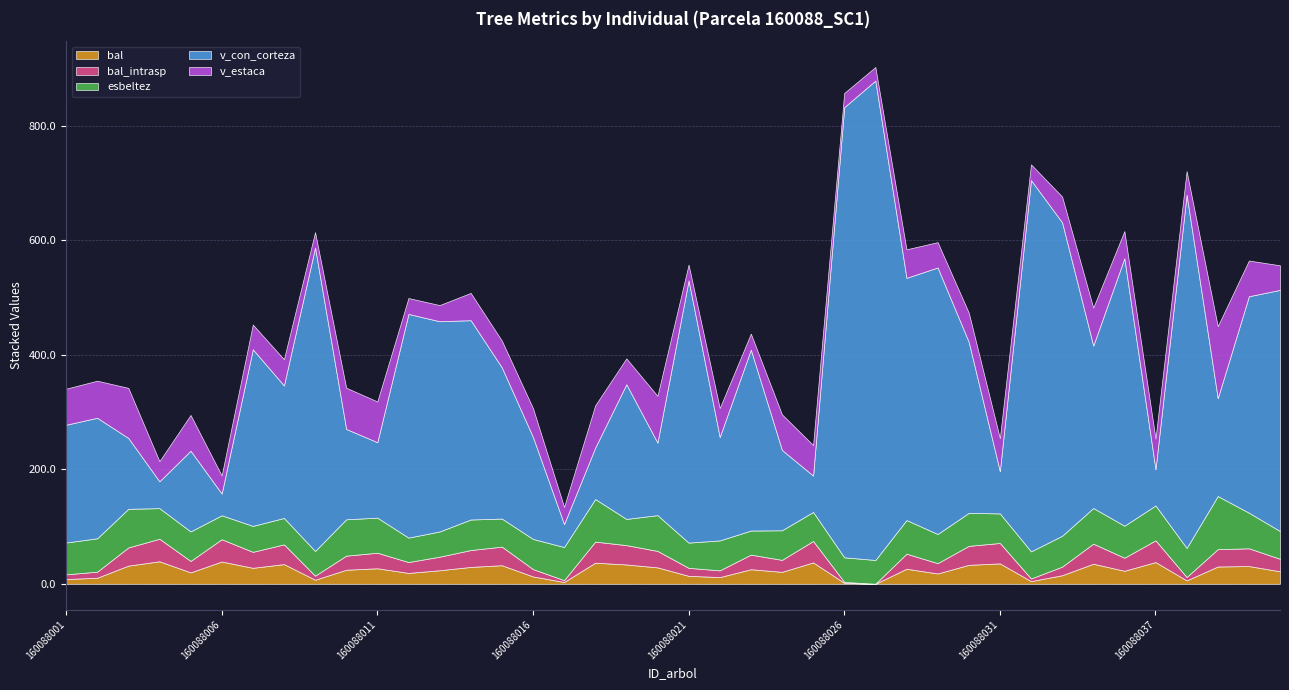

True or false: bal_intrasp and esbeltez cross at least once.

False